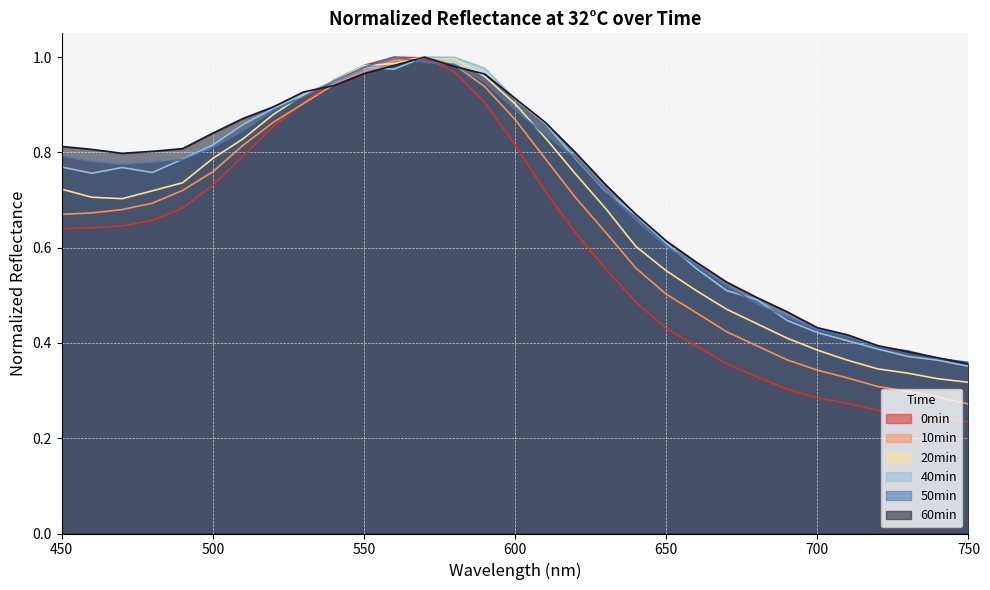

What are all the series names shown in the legend?

0min, 10min, 20min, 40min, 50min, 60min